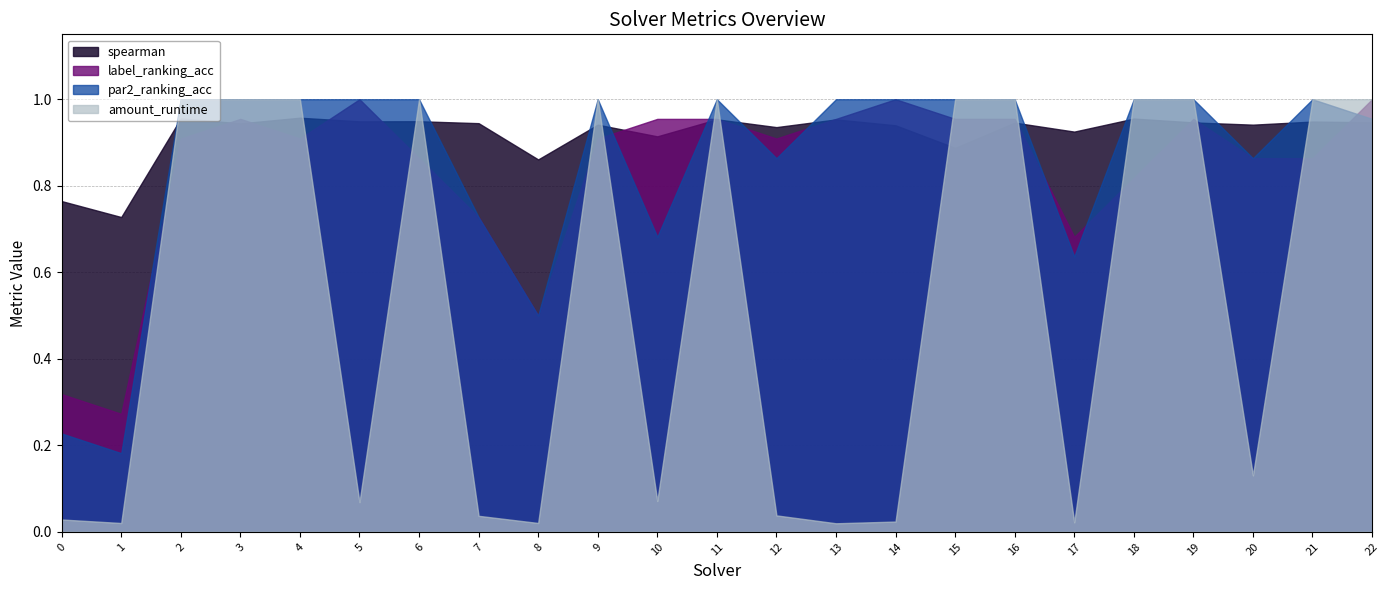

Reading left to right, list all the values displayed in this chart.

spearman: 0.8	0.7	1.0	0.9	1.0	0.9	0.9	0.9	0.9	0.9	0.9	1.0	0.9	1.0	0.9	0.9	0.9	0.9	1.0	0.9	0.9	0.9	0.9
label_ranking_acc: 0.3	0.3	0.9	1.0	0.9	1.0	0.9	0.7	0.5	0.9	1.0	1.0	0.9	1.0	1.0	1.0	1.0	0.7	0.8	1.0	0.9	0.9	1.0
par2_ranking_acc: 0.2	0.2	1.0	1.0	1.0	1.0	1.0	0.7	0.5	1.0	0.7	1.0	0.9	1.0	1.0	1.0	1.0	0.6	1.0	1.0	0.9	1.0	1.0
amount_runtime: 0.0	0.0	1.0	1.0	1.0	0.1	1.0	0.0	0.0	1.0	0.1	1.0	0.0	0.0	0.0	1.0	1.0	0.0	1.0	1.0	0.1	1.0	1.0